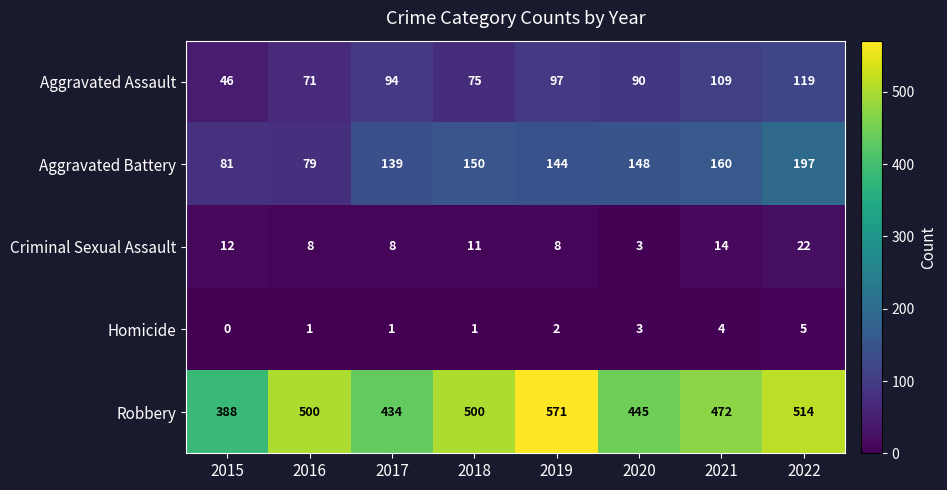

What is the average value of the Robbery series?

478